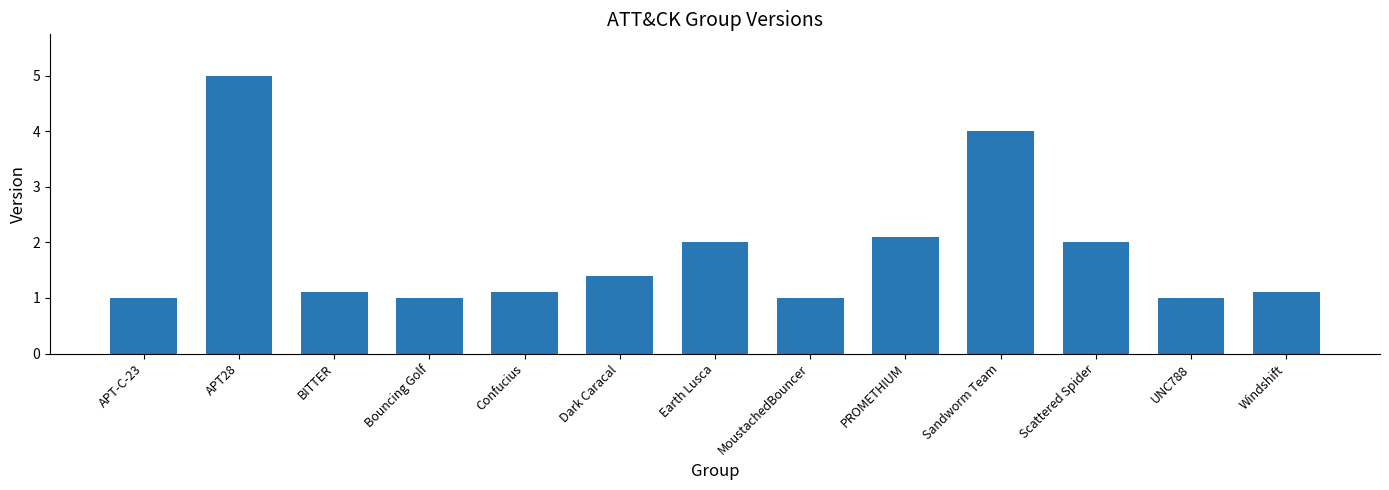

What is the smallest value displayed?

1.0